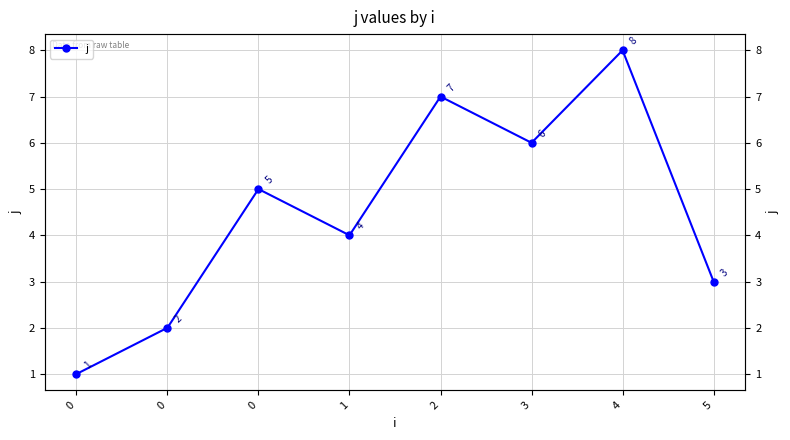

What is the difference between the values at 0 and 5?

1